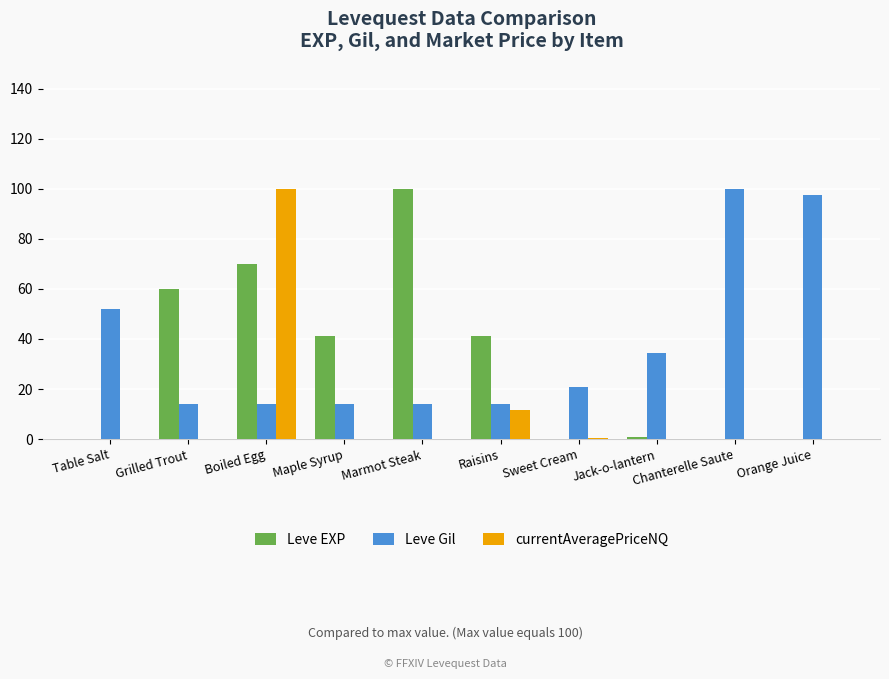

The Leve Gil series shows 13.8 at Grilled Trout. True or false?

True